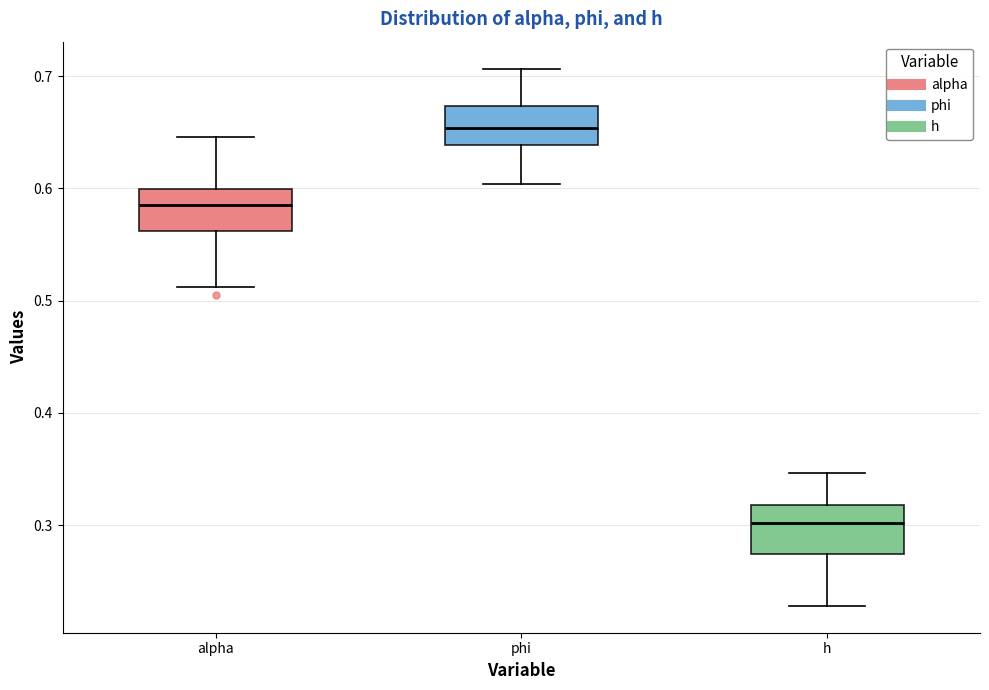

Which box's median line is the highest?

phi